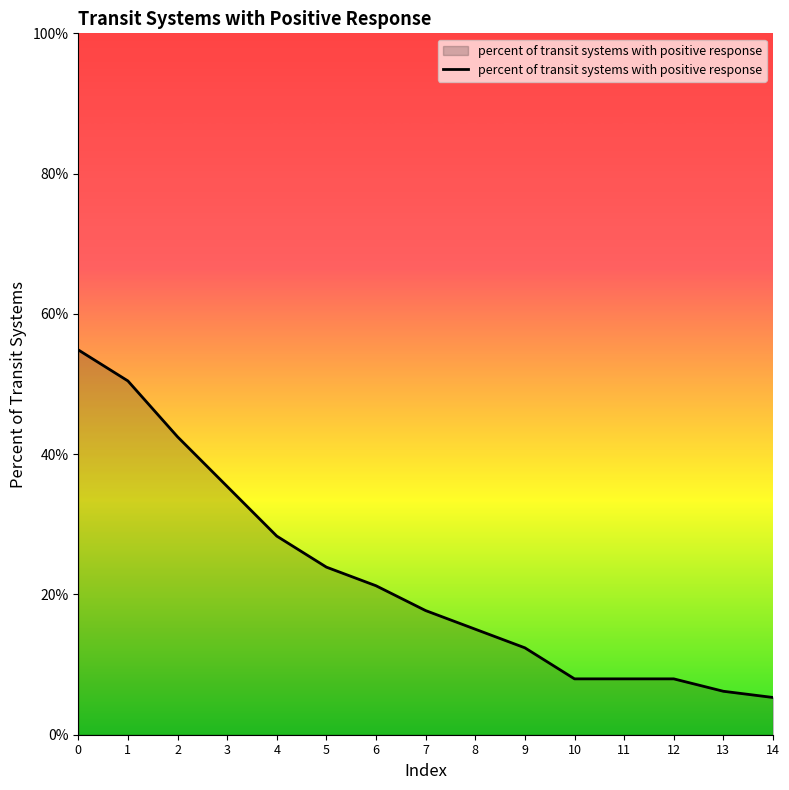

Rank the categories by value from lowest to highest.

14, 13, 10, 11, 12, 9, 8, 7, 6, 5, 4, 3, 2, 1, 0